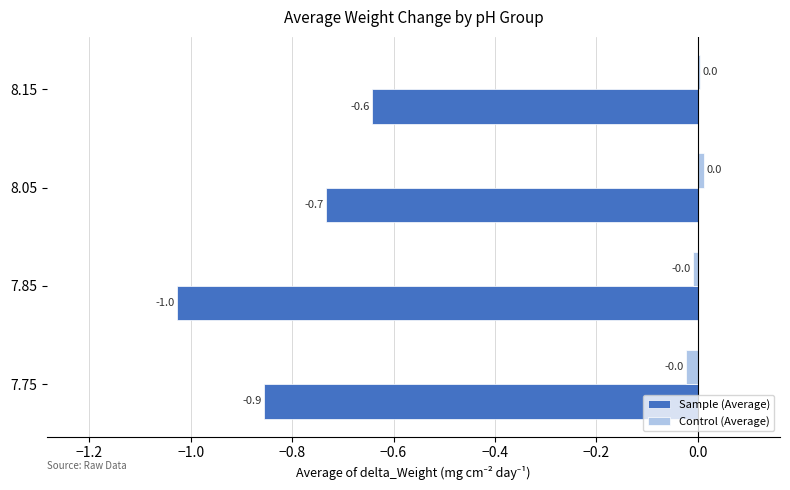

What is the total value across all series at 7.85?

-1.0